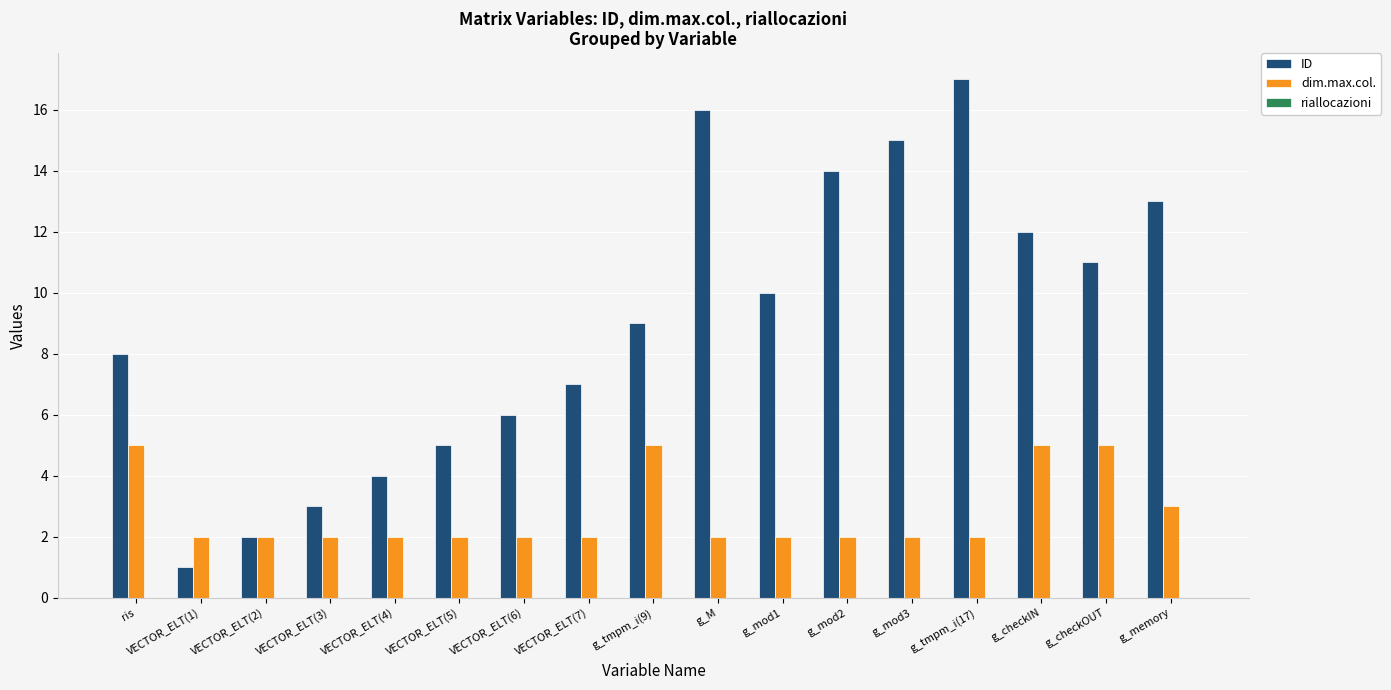

Where is dim.max.col. nearest to the value 3?

g_memory